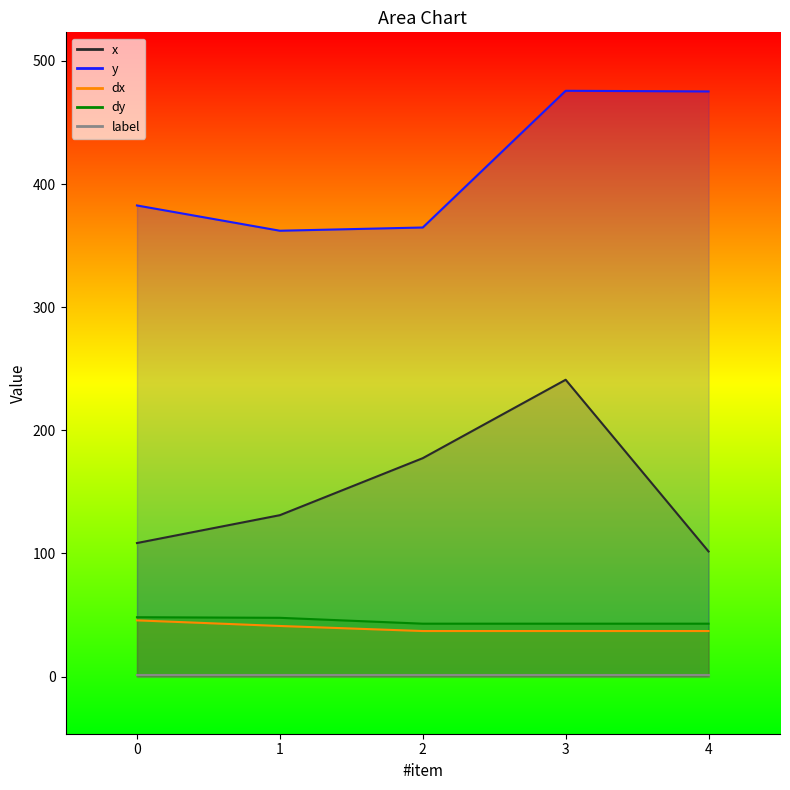

True or false: x has more than 2 interior local peaks.

False